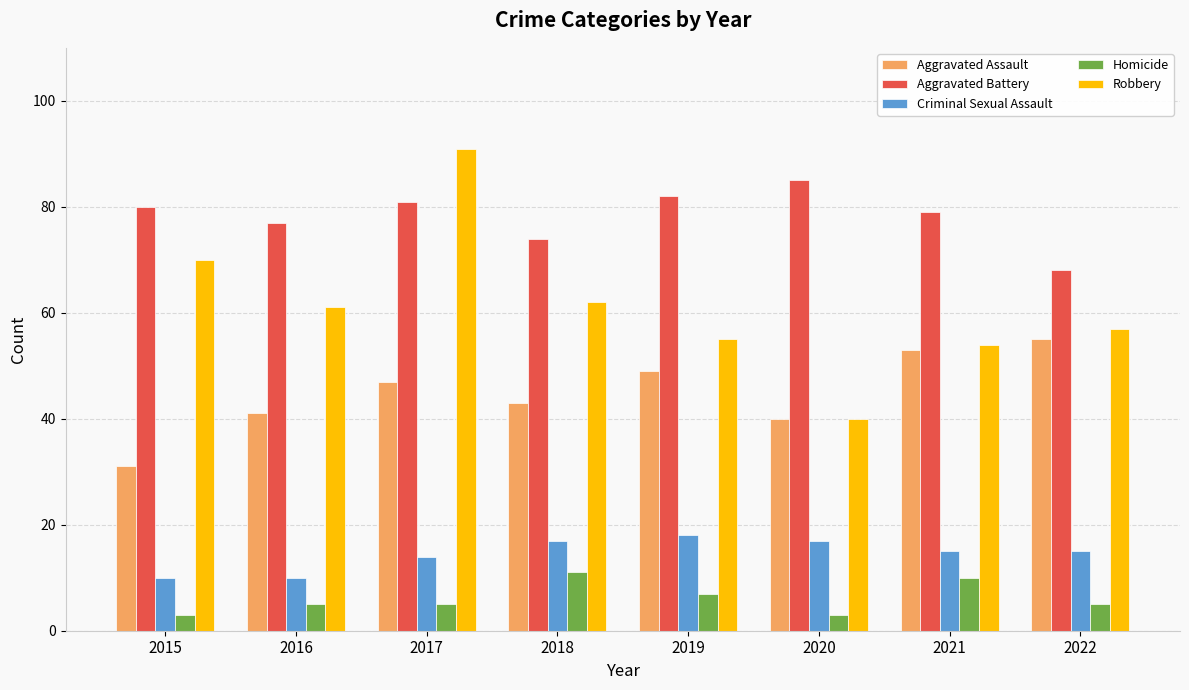

Count the number of categories in the chart.

8